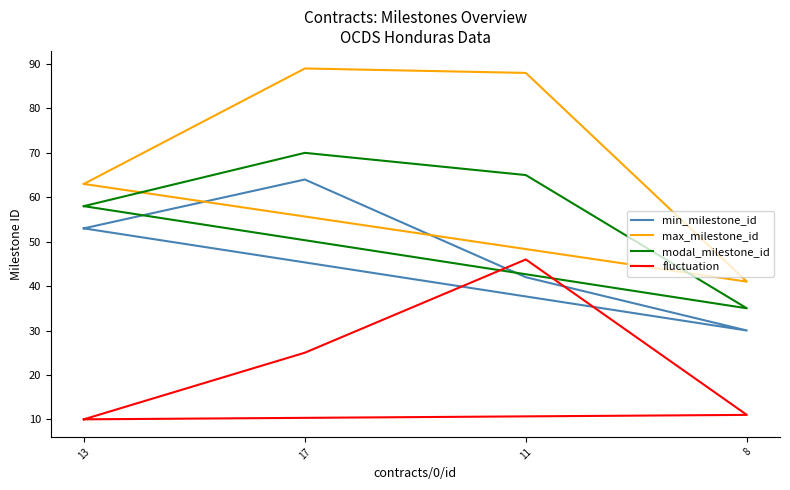

What is the spread (max minus min) of values at 13?

53